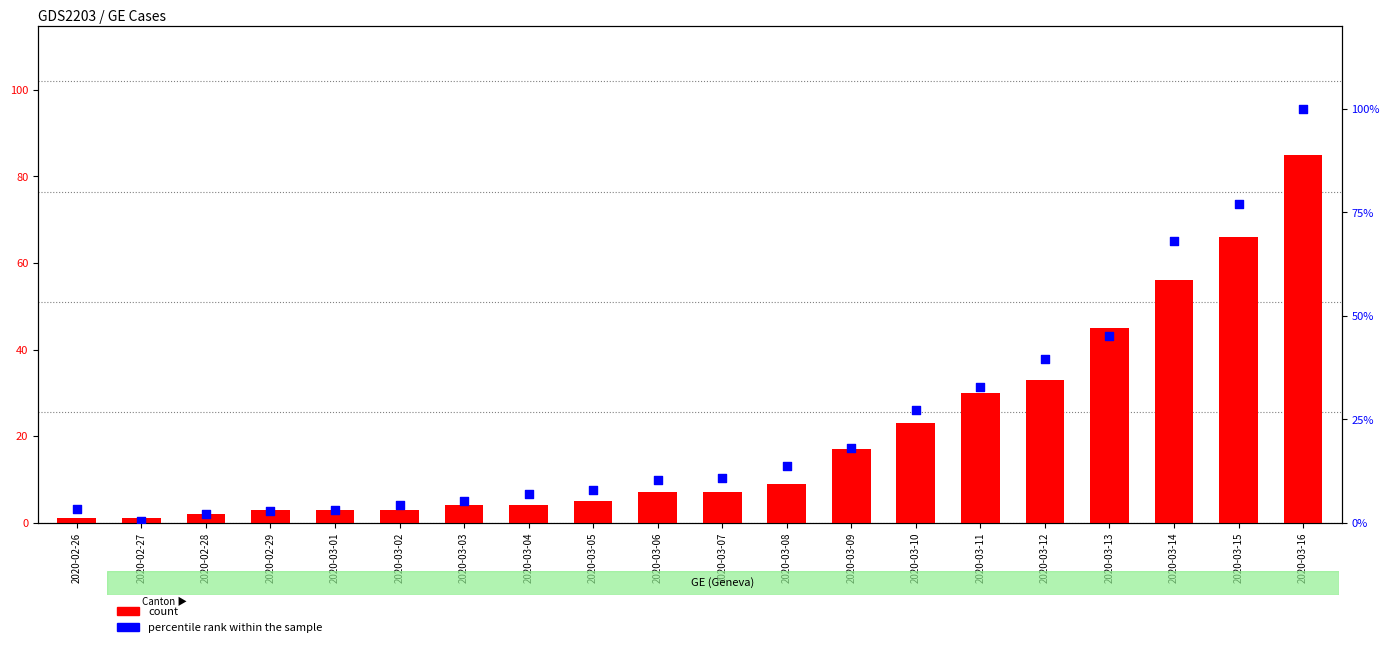

Which series reaches the maximum Y coordinate?

percentile rank within the sample